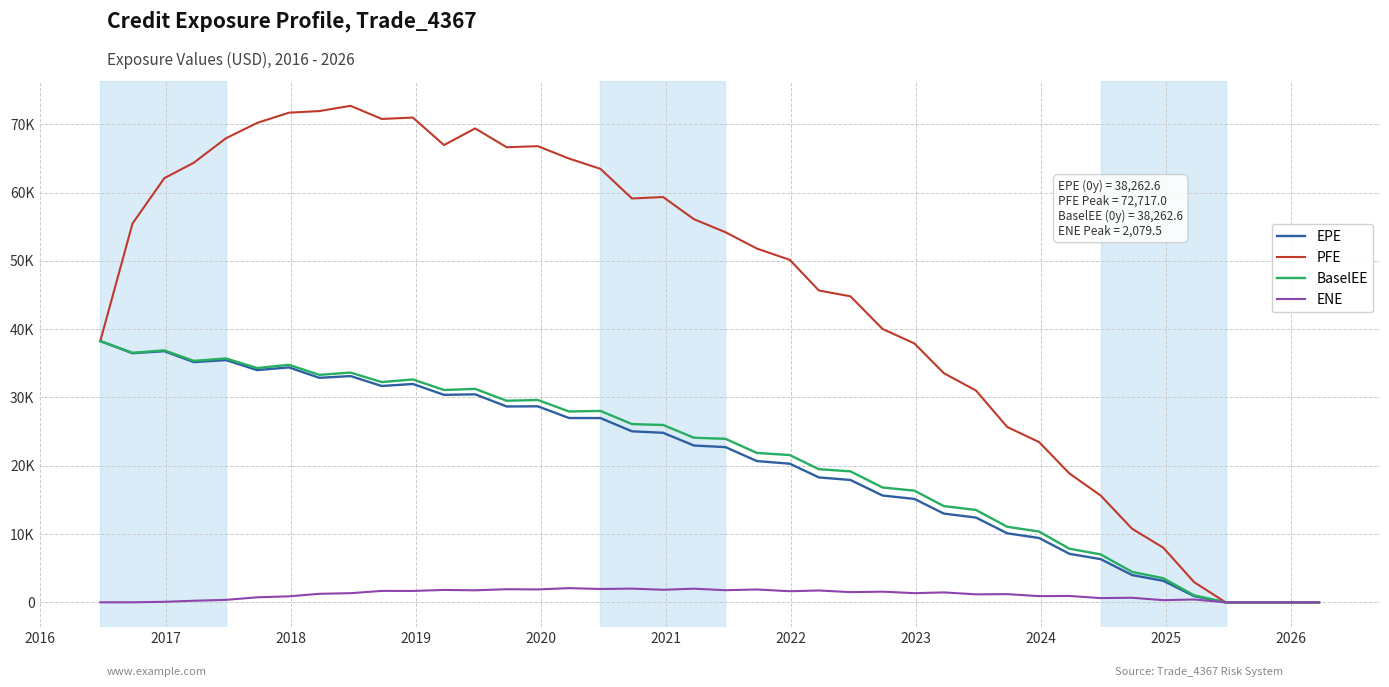

What are all the series names shown in the legend?

EPE, PFE, BaselEE, ENE